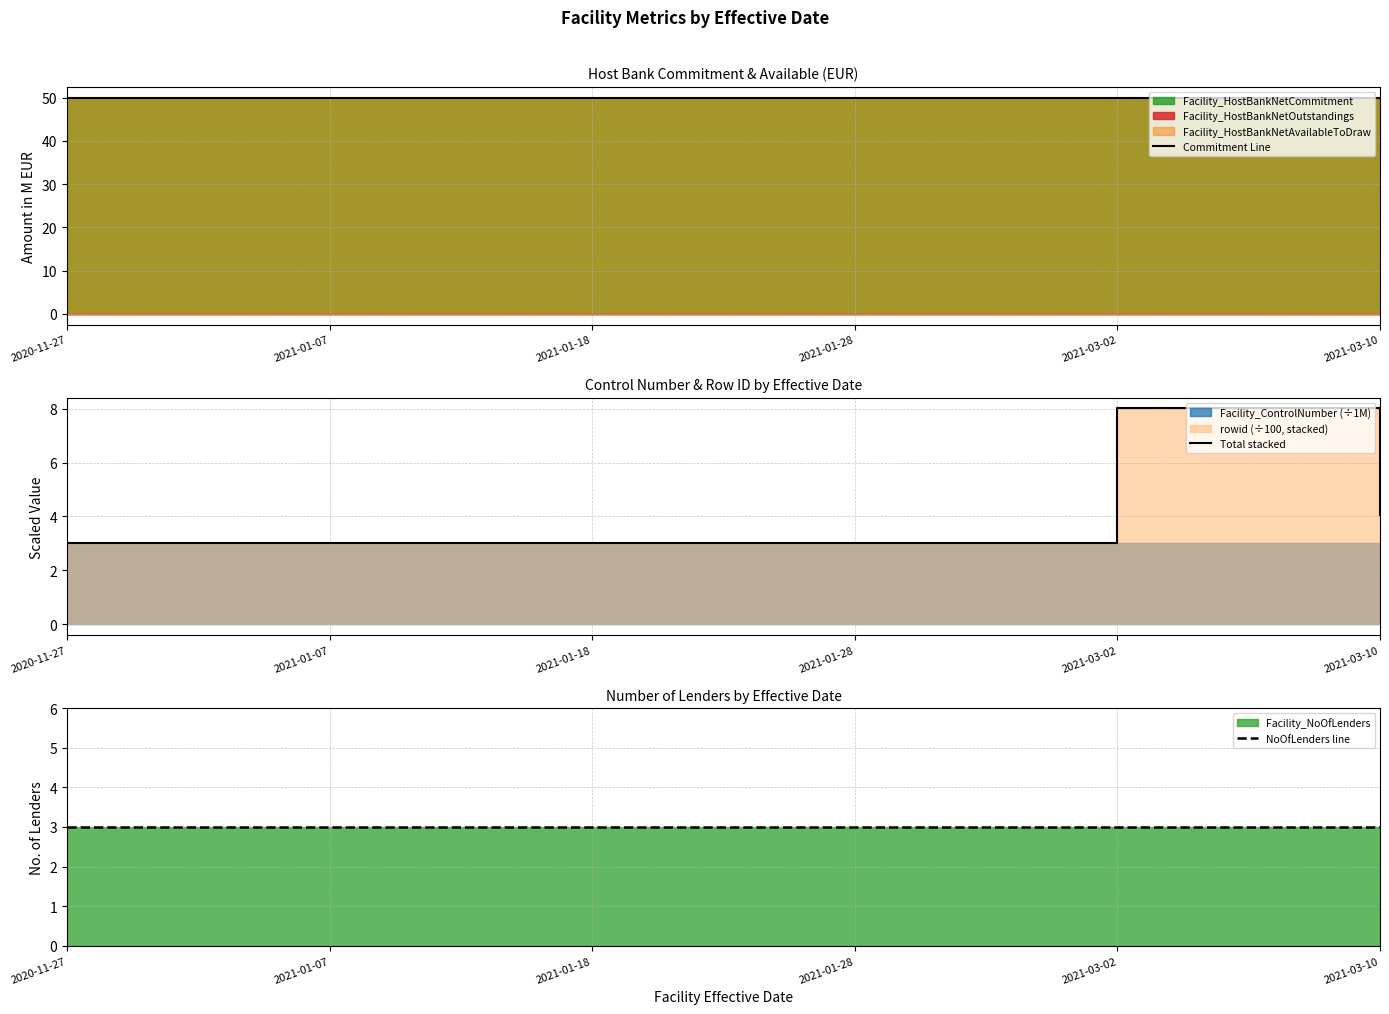

What is the total value across all series at 2021-01-28?

56.0